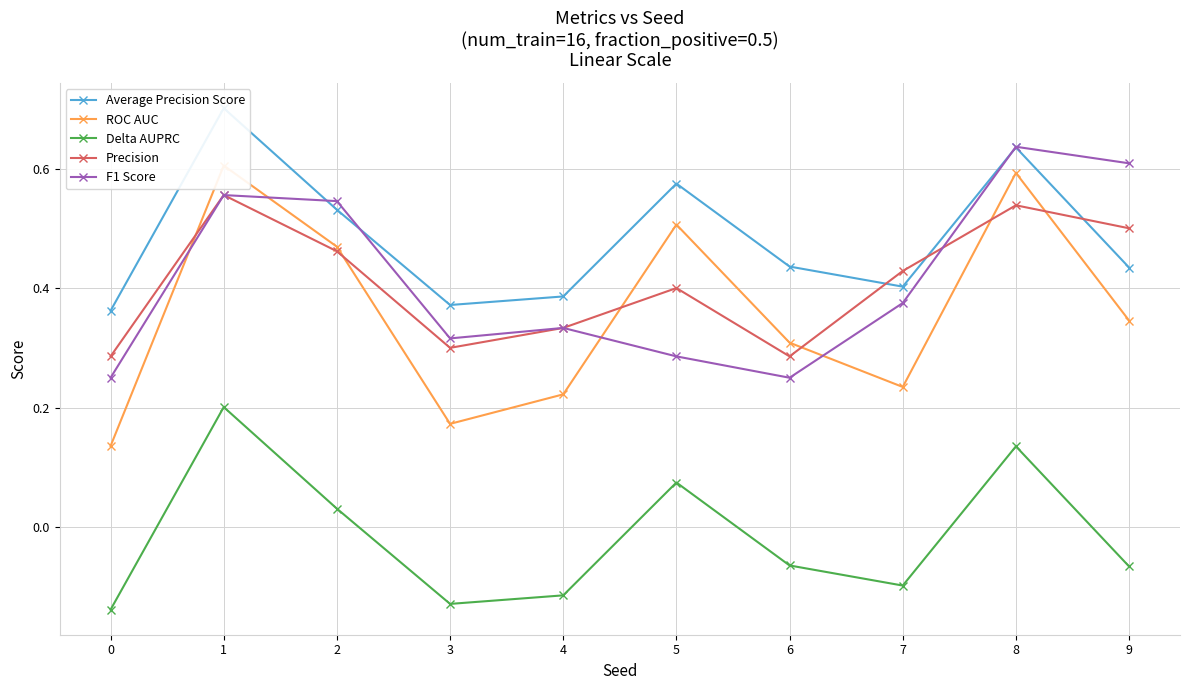

What is the value of the Delta AUPRC point at the 5th from the left?

-0.1